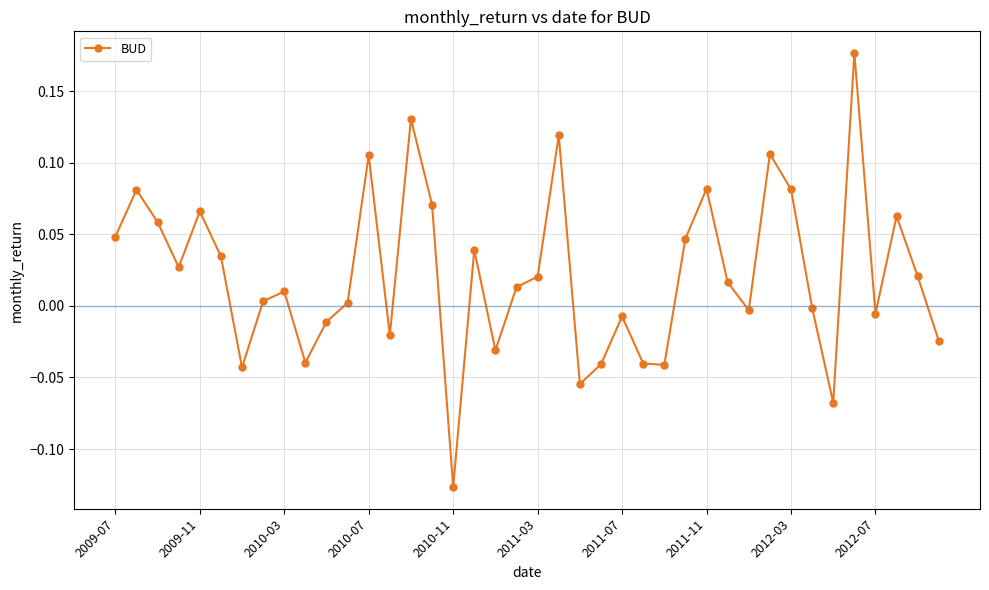

How many points are lower than both their immediate neighbors (excluding endpoints)?

11